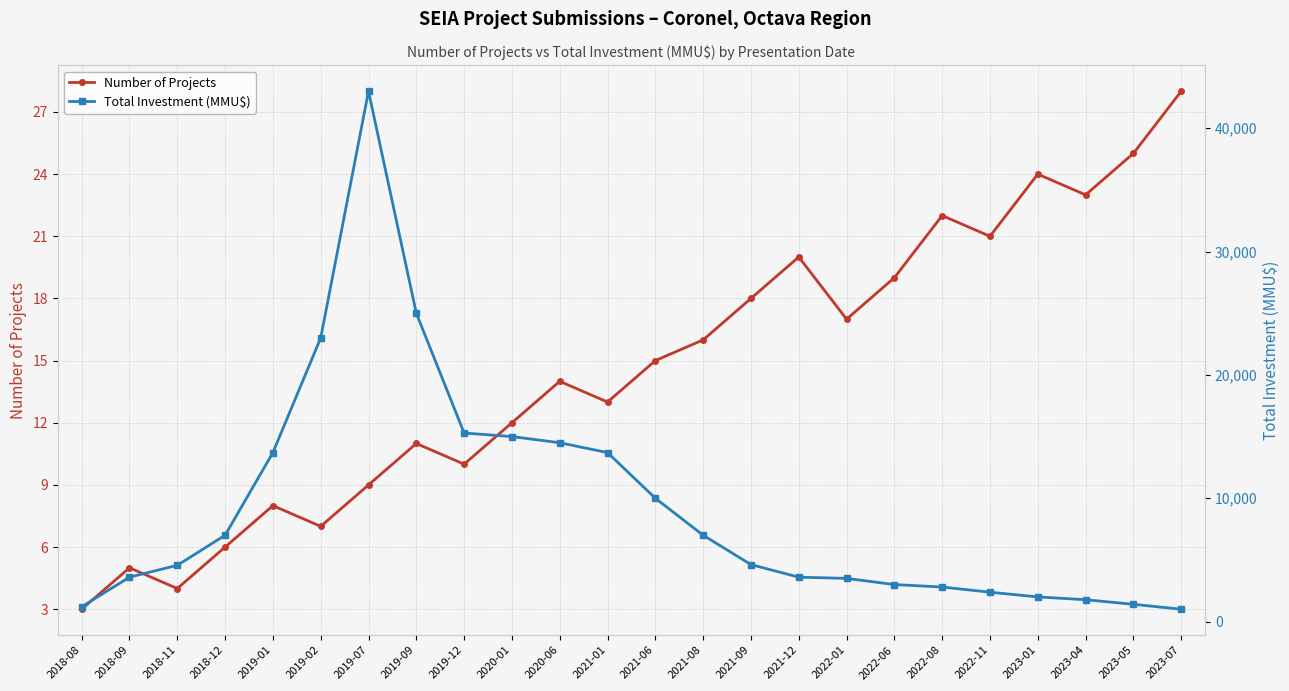

Which series has the largest total across all categories?

Total Investment (MMU$)